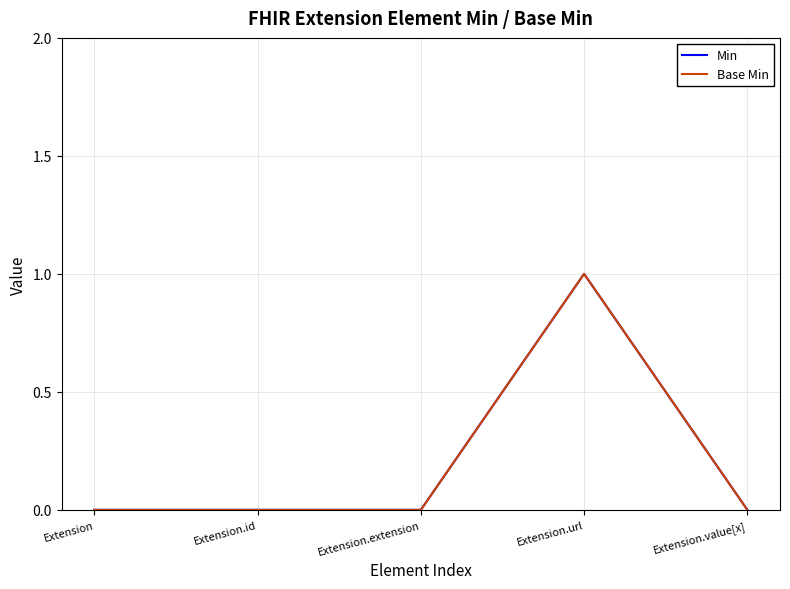

Does the chart display data point markers on the line(s)?

No